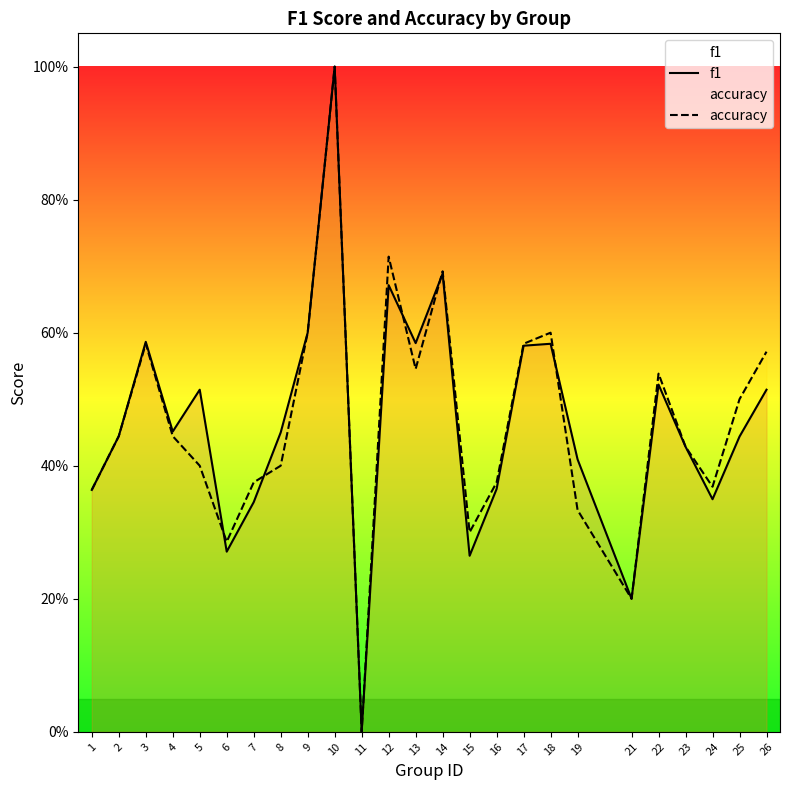

Reading left to right, what are all the values shown in this chart?

f1: 0.4	0.4	0.6	0.5	0.5	0.3	0.3	0.5	0.6	1.0	0.0	0.7	0.6	0.7	0.3	0.4	0.6	0.6	0.4	0.2	0.5	0.4	0.3	0.4	0.5
accuracy: 0.4	0.4	0.6	0.4	0.4	0.3	0.4	0.4	0.6	1.0	0.0	0.7	0.5	0.7	0.3	0.4	0.6	0.6	0.3	0.2	0.5	0.4	0.4	0.5	0.6